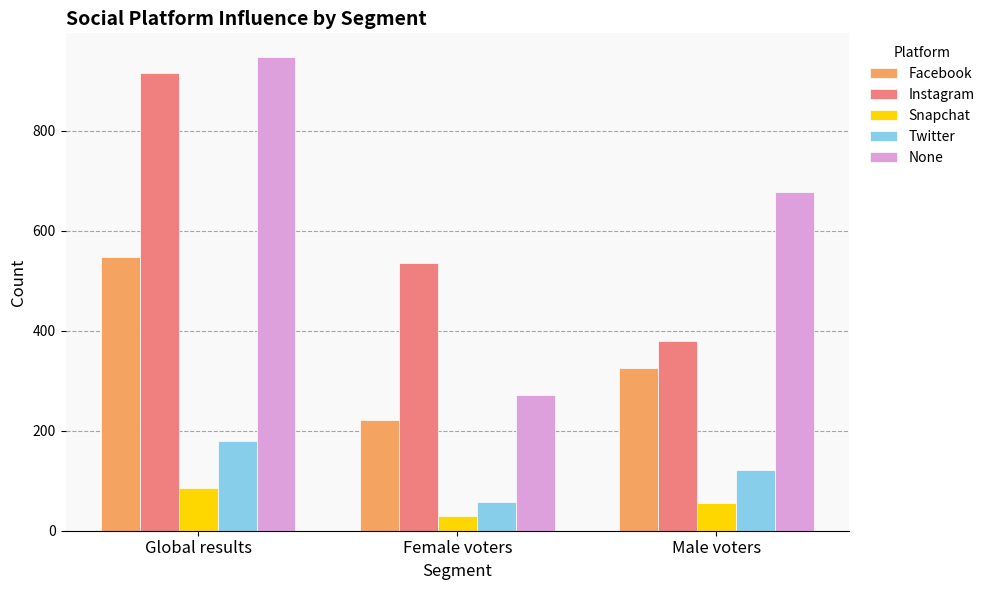

At which label is Twitter closest to 118?

Male voters